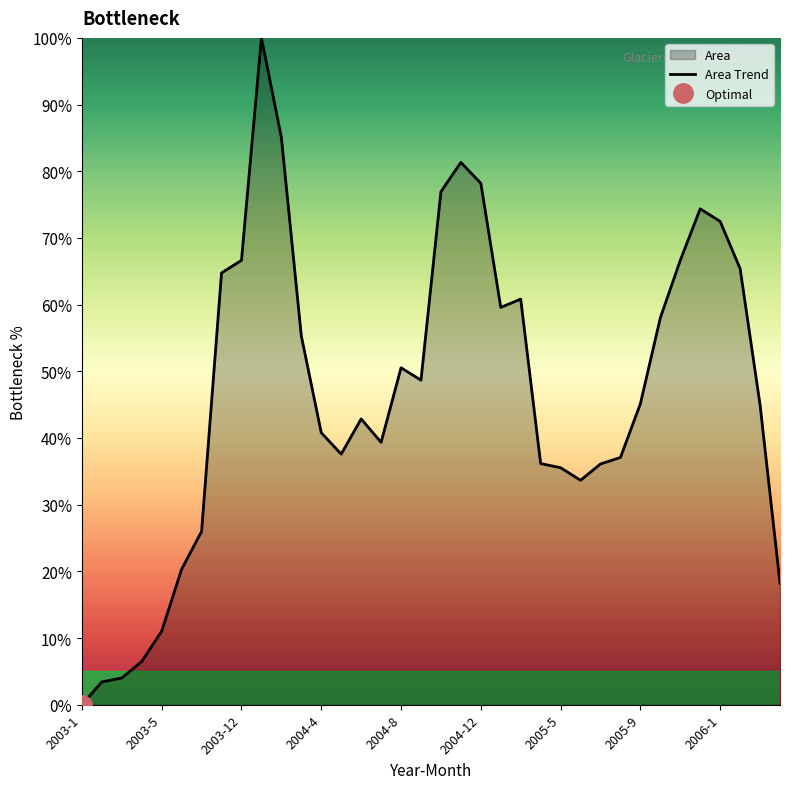

The Area Trend series shows 134.2 at 2004-12. True or false?

False